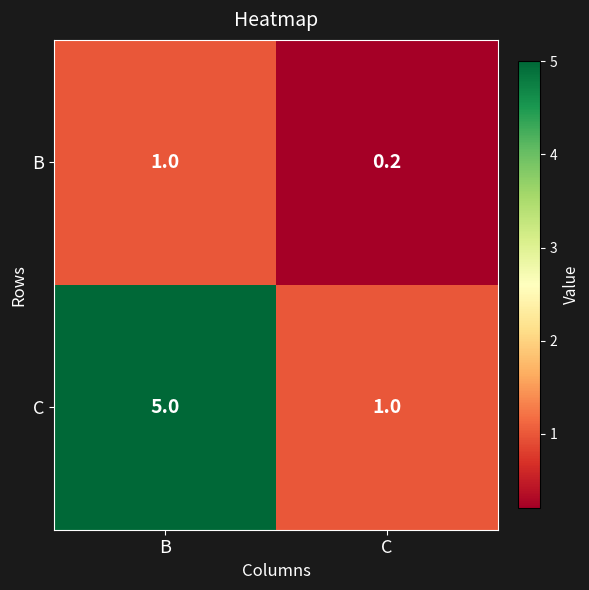

List the series in order of their peak value, lowest first.

B, C